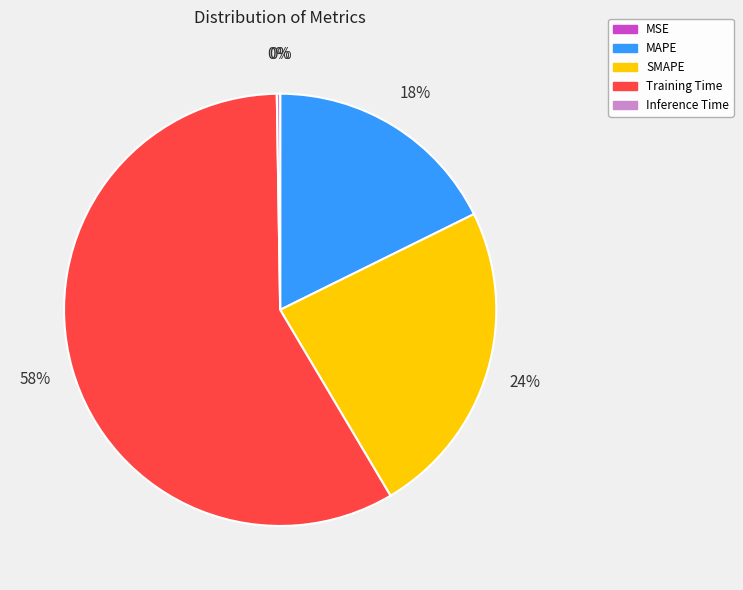

Does Training Time represent more than half of the total?

Yes